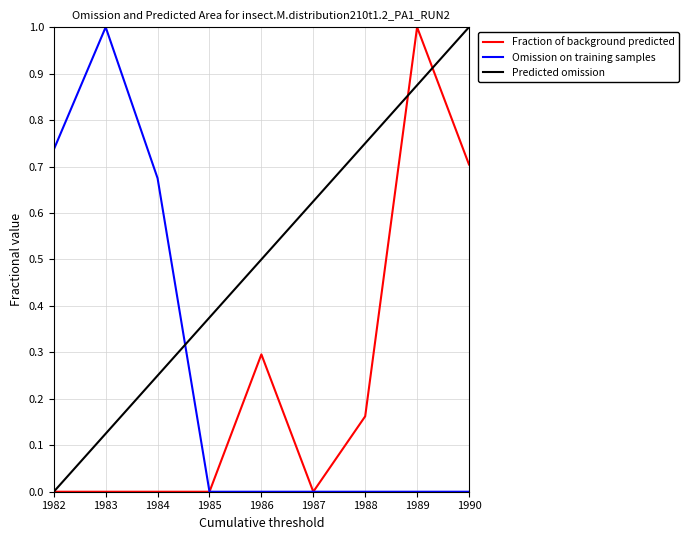

True or false: Predicted omission and Omission on training samples intersect in this chart.

True